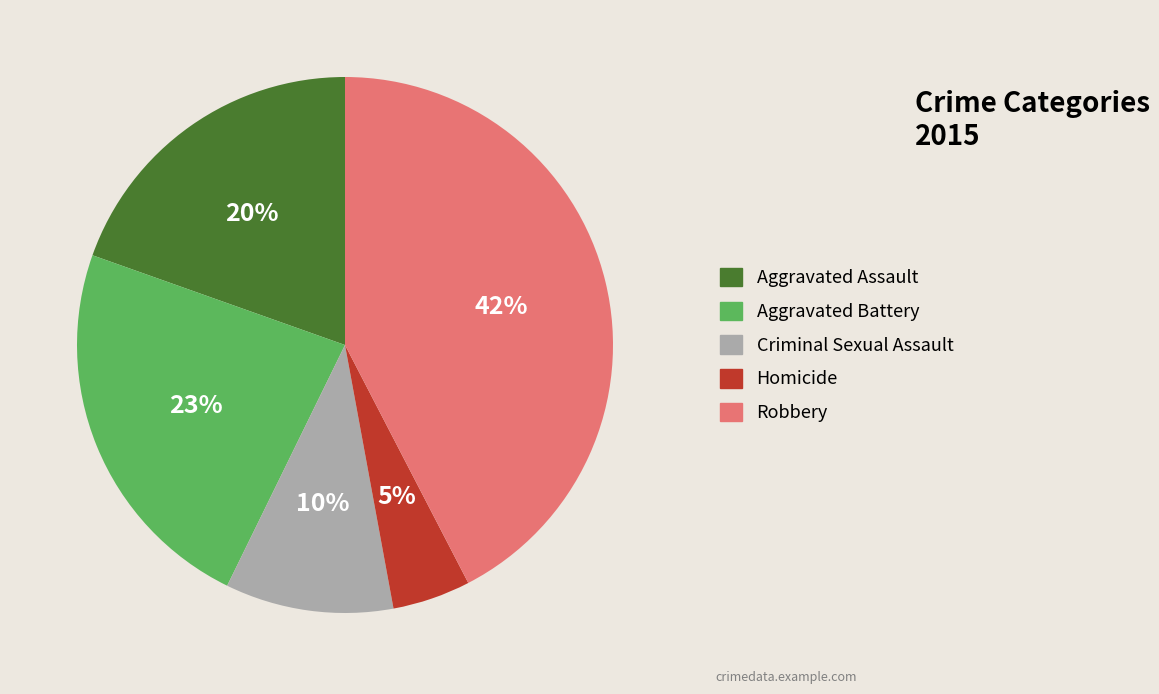

Does Criminal Sexual Assault account for over 50% of the chart?

No